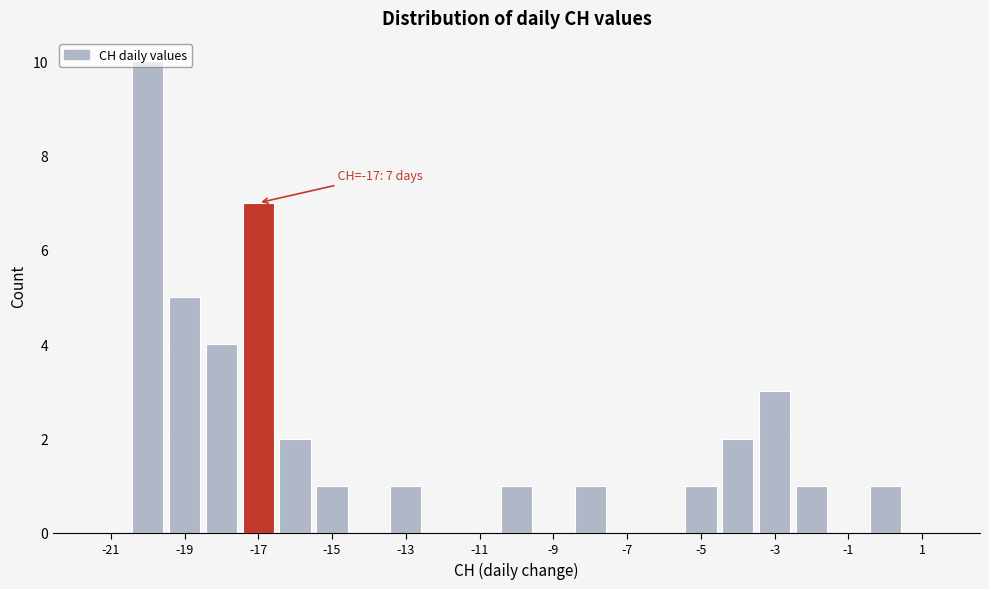

Which range on the x-axis has the tallest bar?

-20.5 to -19.5